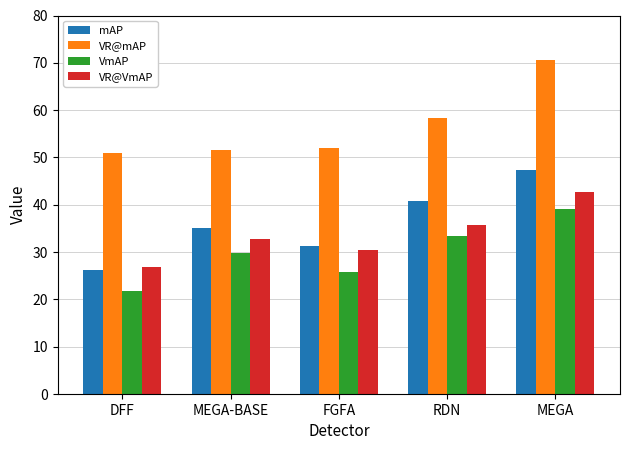

Which series has the largest range (max minus min)?

mAP